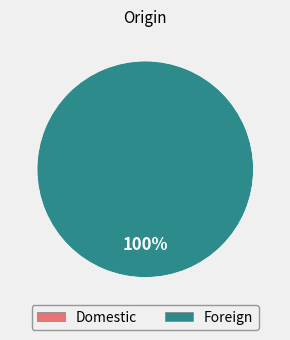

To the nearest percent, what is the combined percentage of Domestic and Foreign?

100%